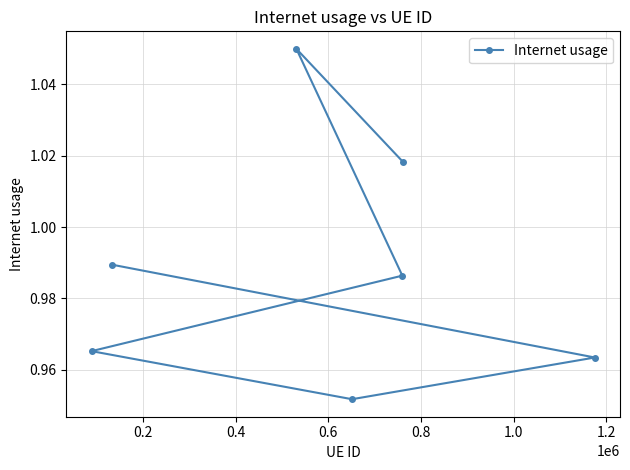

How many values are between 0 and 1?

5